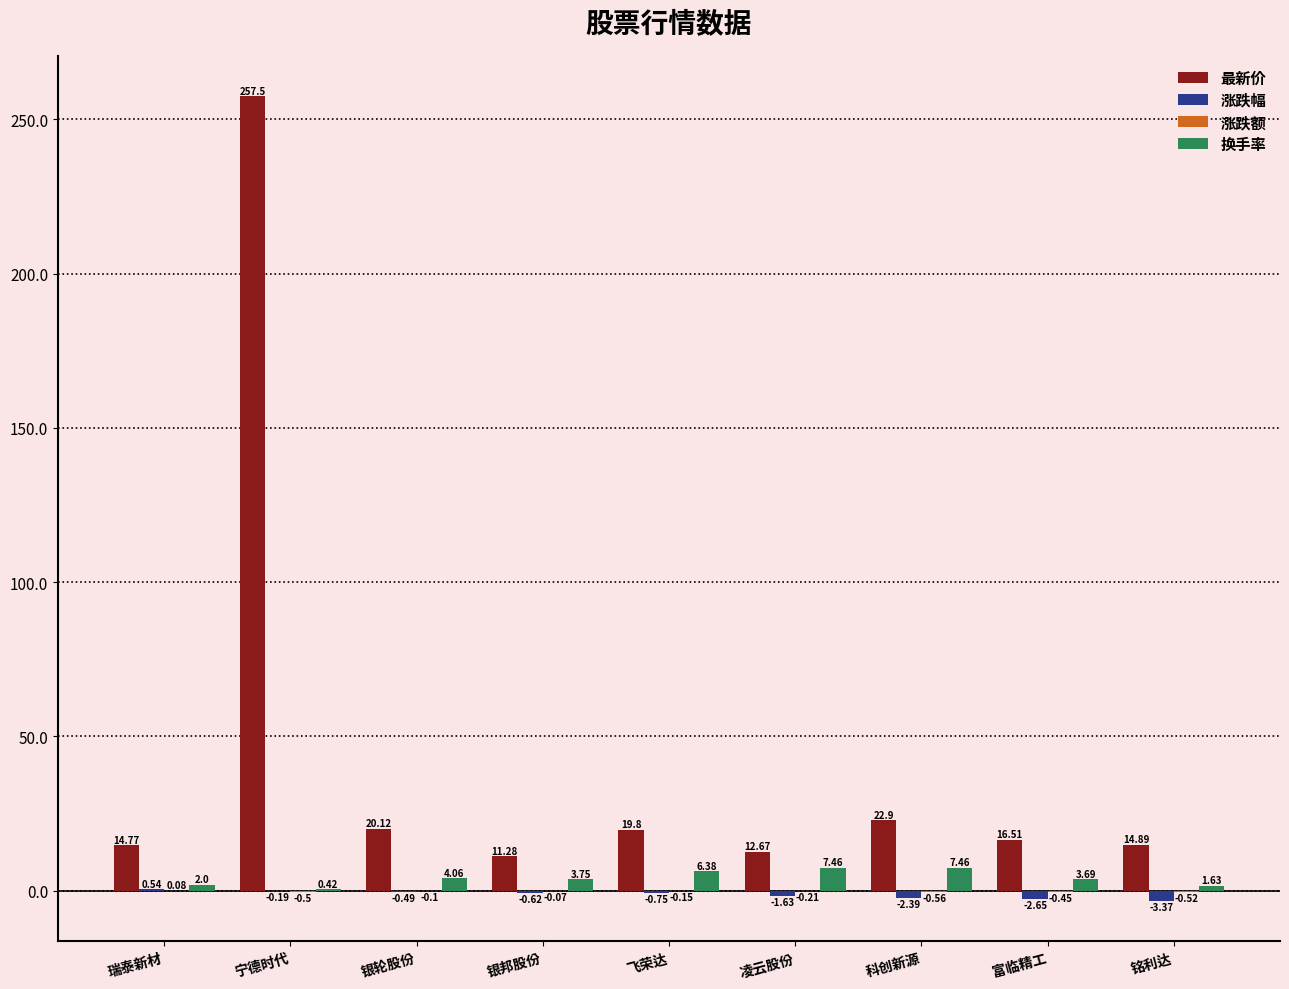

What is the maximum value shown in the chart?

257.5